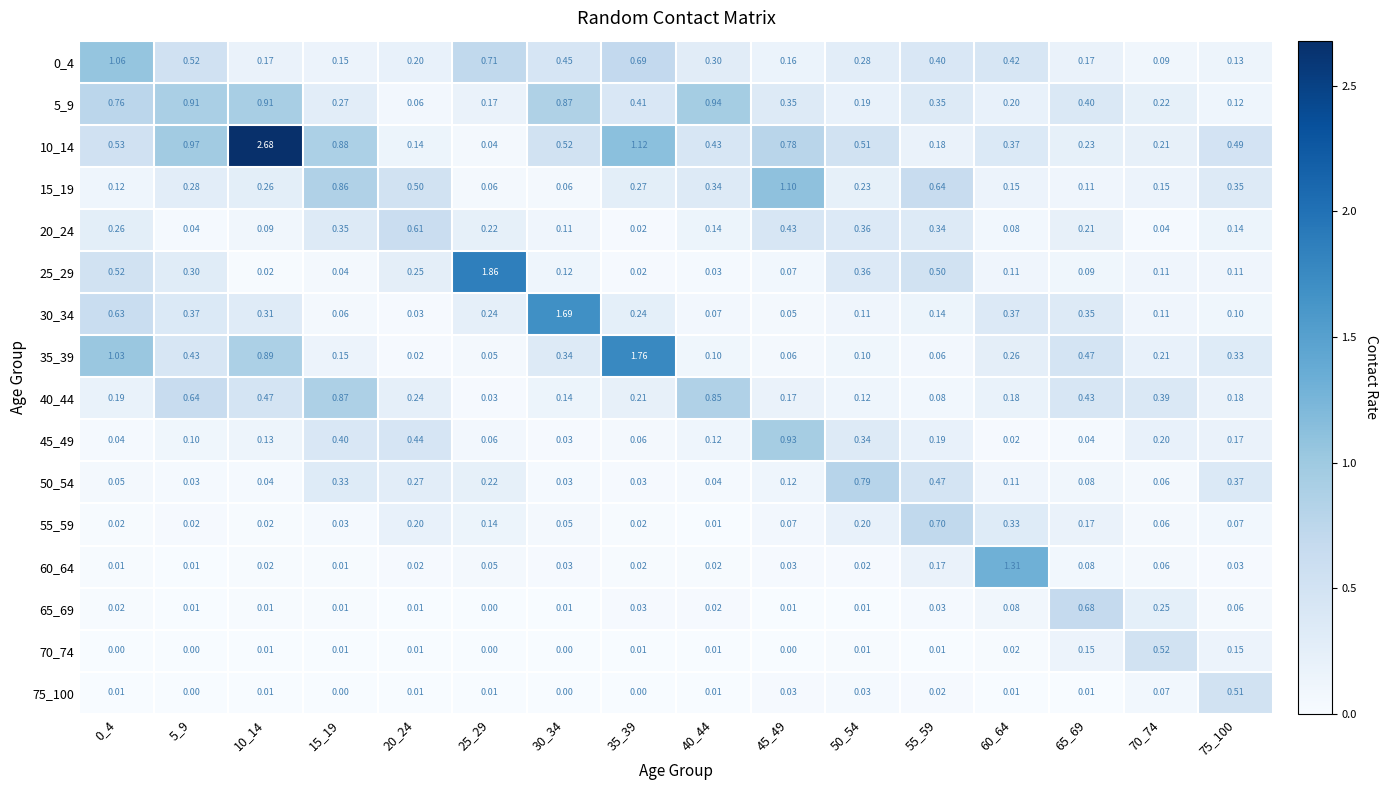

Is the value of 5_9 at 30_34 greater than the value of 0_4 at 20_24?

Yes